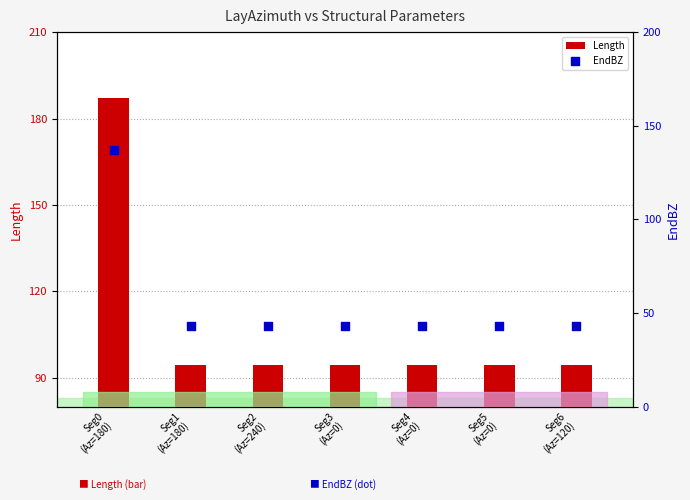

Which series has the largest total across all categories?

Length